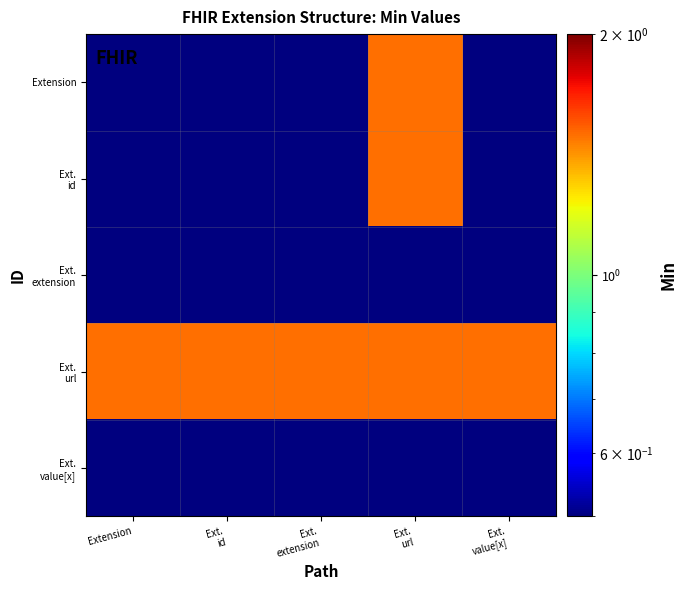

At which category does the chart reach its peak across all series?

Ext.
url